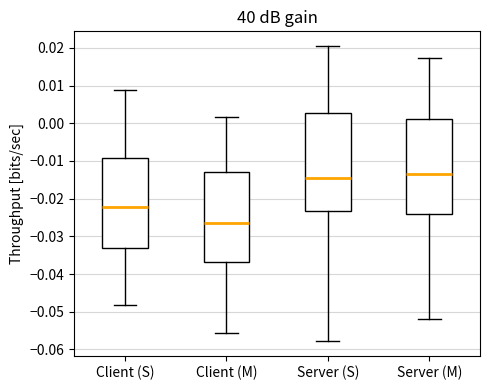

Where is the lower edge of the box for Server (M) on the y-axis? The values are not printed on the chart, so give them approximately, as read against the axis.

-0.024